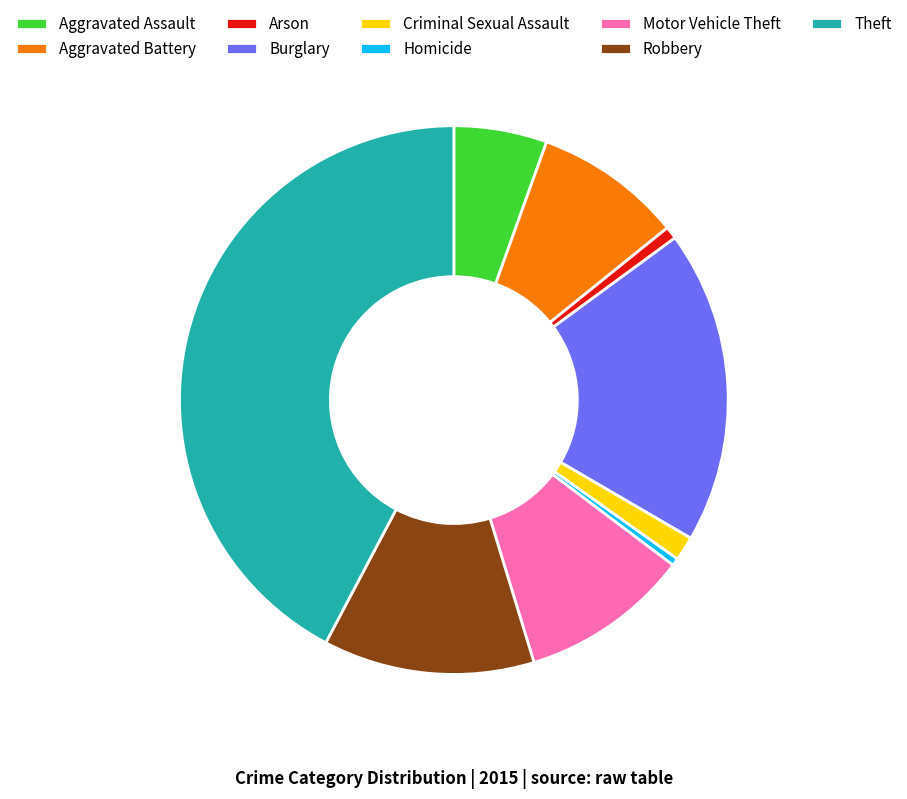

Count the number of slices in the pie.

9